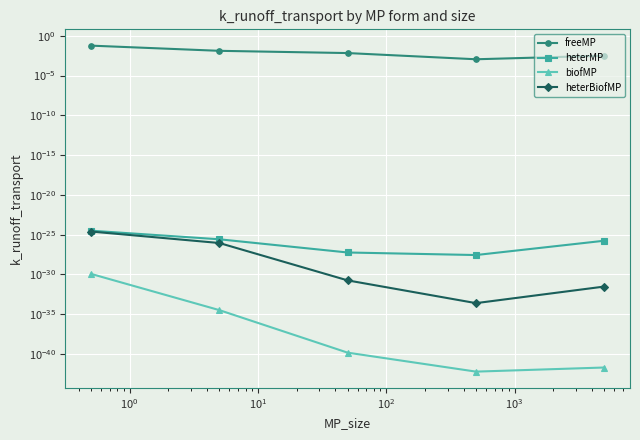

In biofMP, how many points are lower than both neighbors (excluding endpoints)?

1